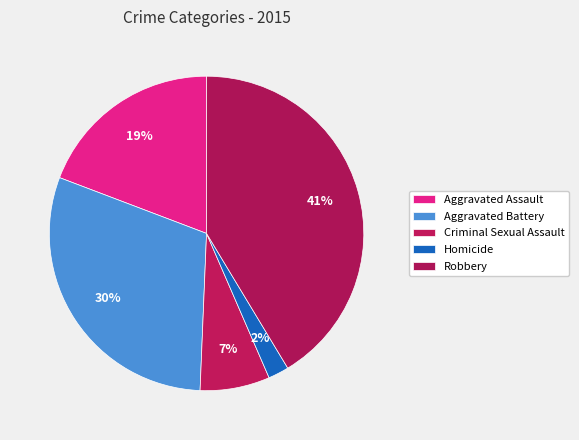

How many segments does this pie chart have?

5